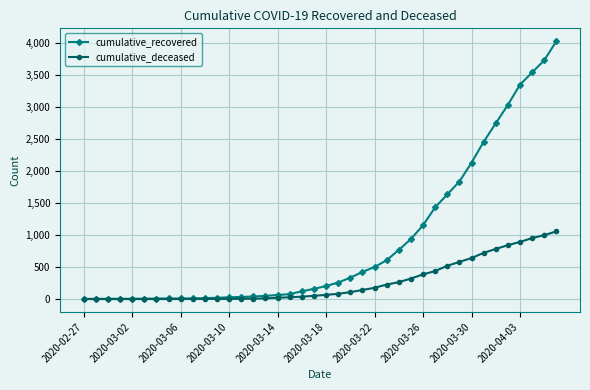

What is the average value of the cumulative_recovered series?

894